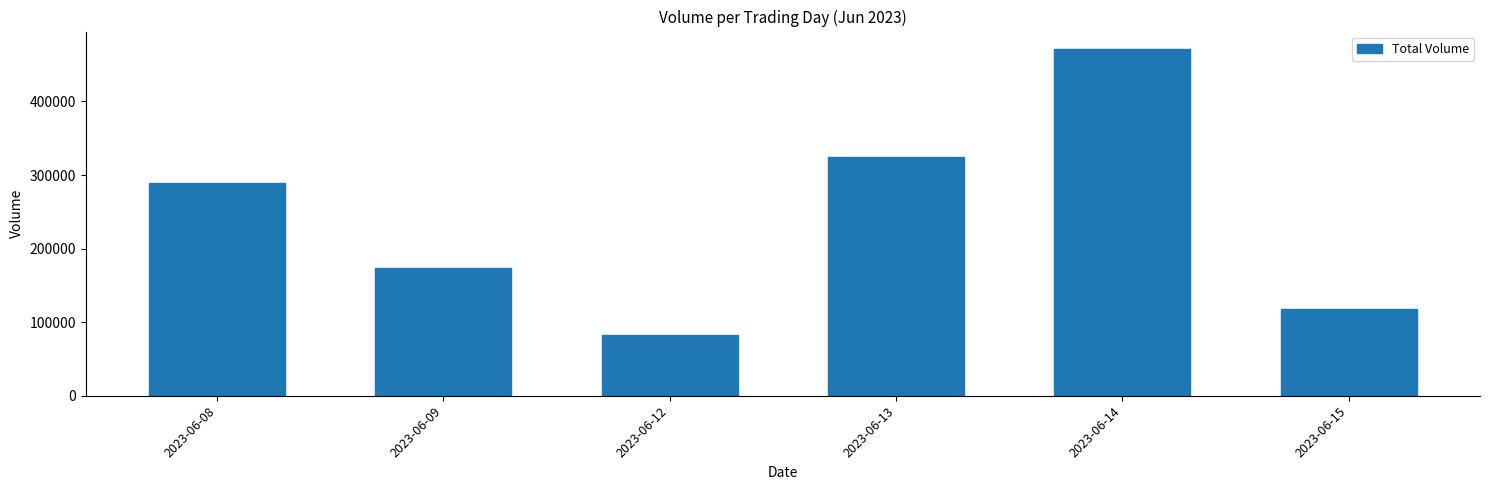

What is the maximum value shown in the chart?

471505